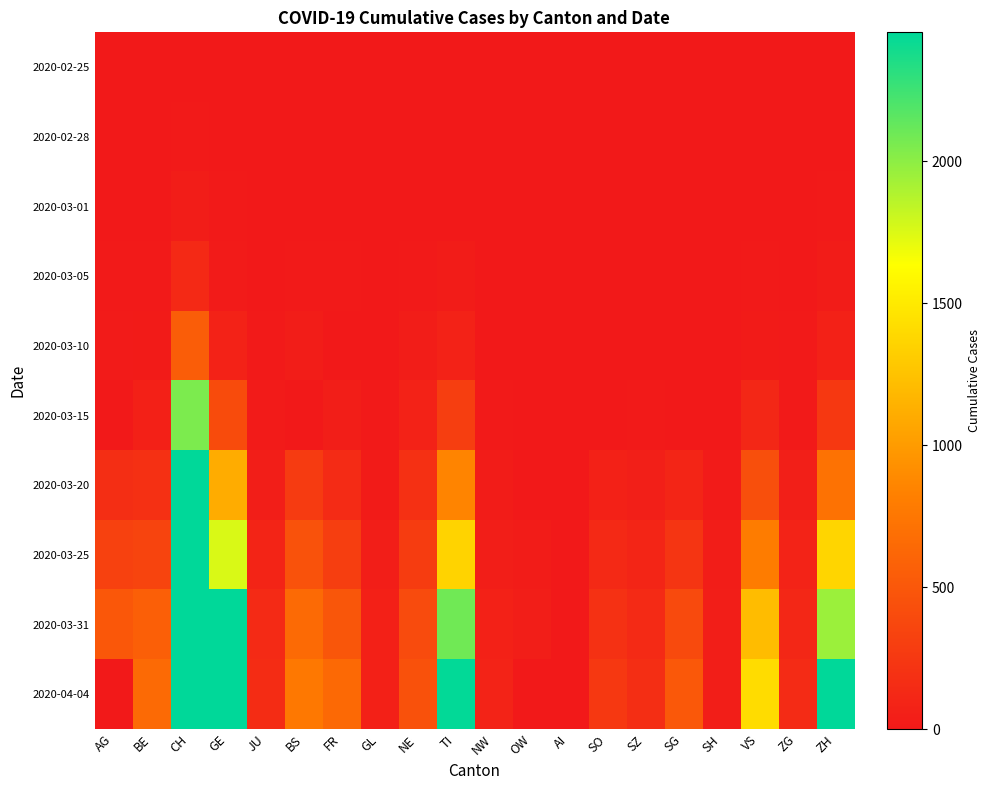

Rank the series at BS from highest to lowest value.

2020-04-04, 2020-03-31, 2020-03-25, 2020-03-20, 2020-03-10, 2020-03-05, 2020-02-28, 2020-03-01, 2020-02-25, 2020-03-15